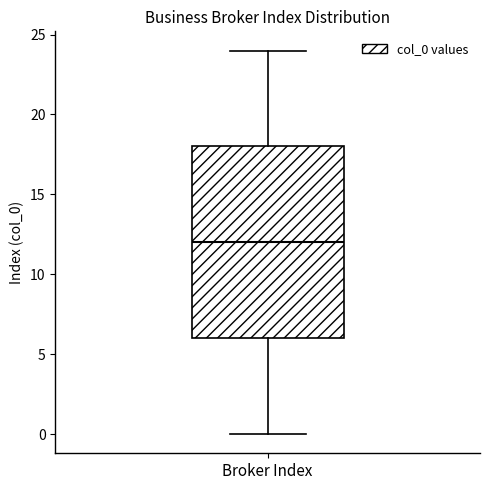

Transcribe this box plot: give where the median line is, the range the box spans, and where the two whiskers end, as read against the y-axis. The values are not printed on the chart, so give them approximately, as read against the axis.

median 12, box 6 to 18, whiskers 0 to 24